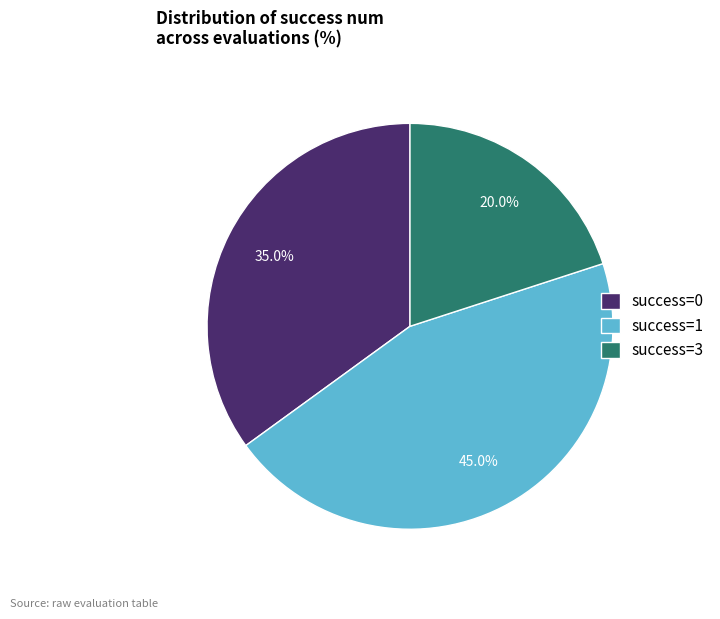

Approximately how many times larger is the value at success=0 compared to success=1?

0.8